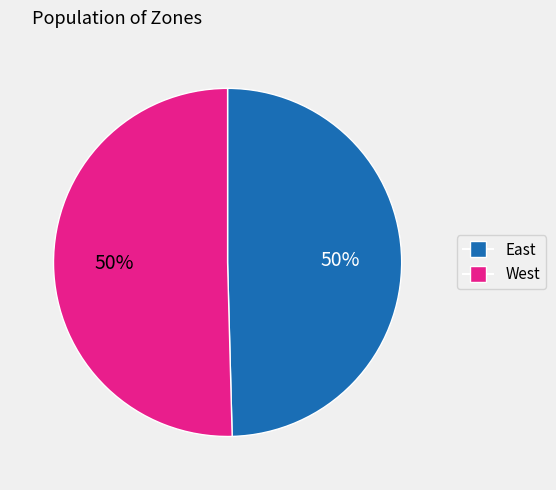

What is the ratio of the value at West to the value at East?

1.0